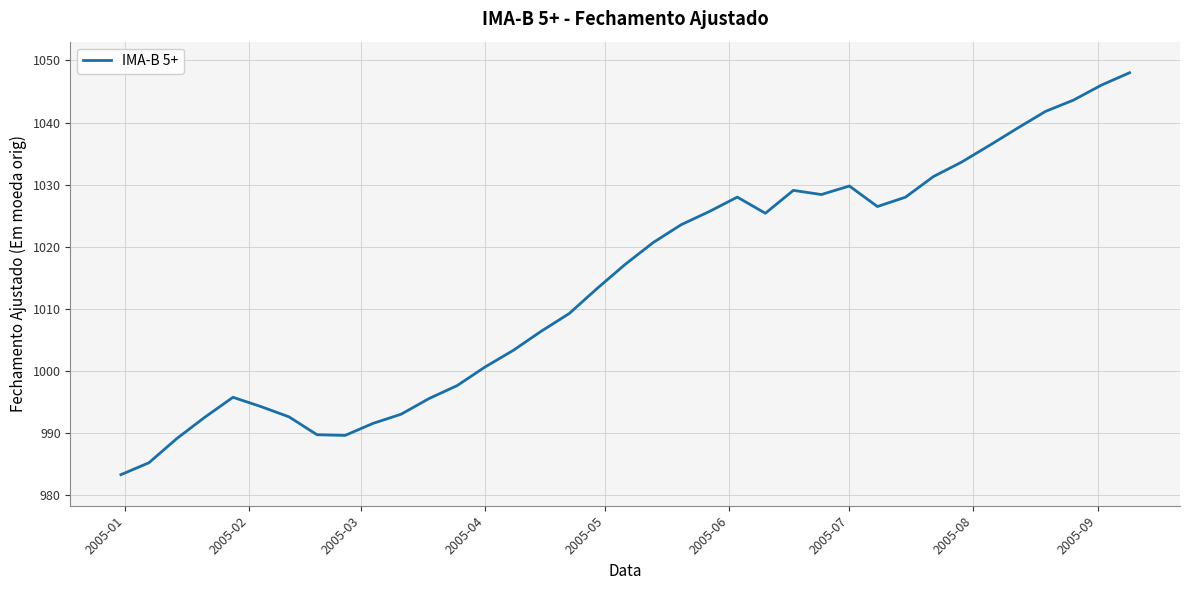

What is the maximum value shown in the chart?

1048.0